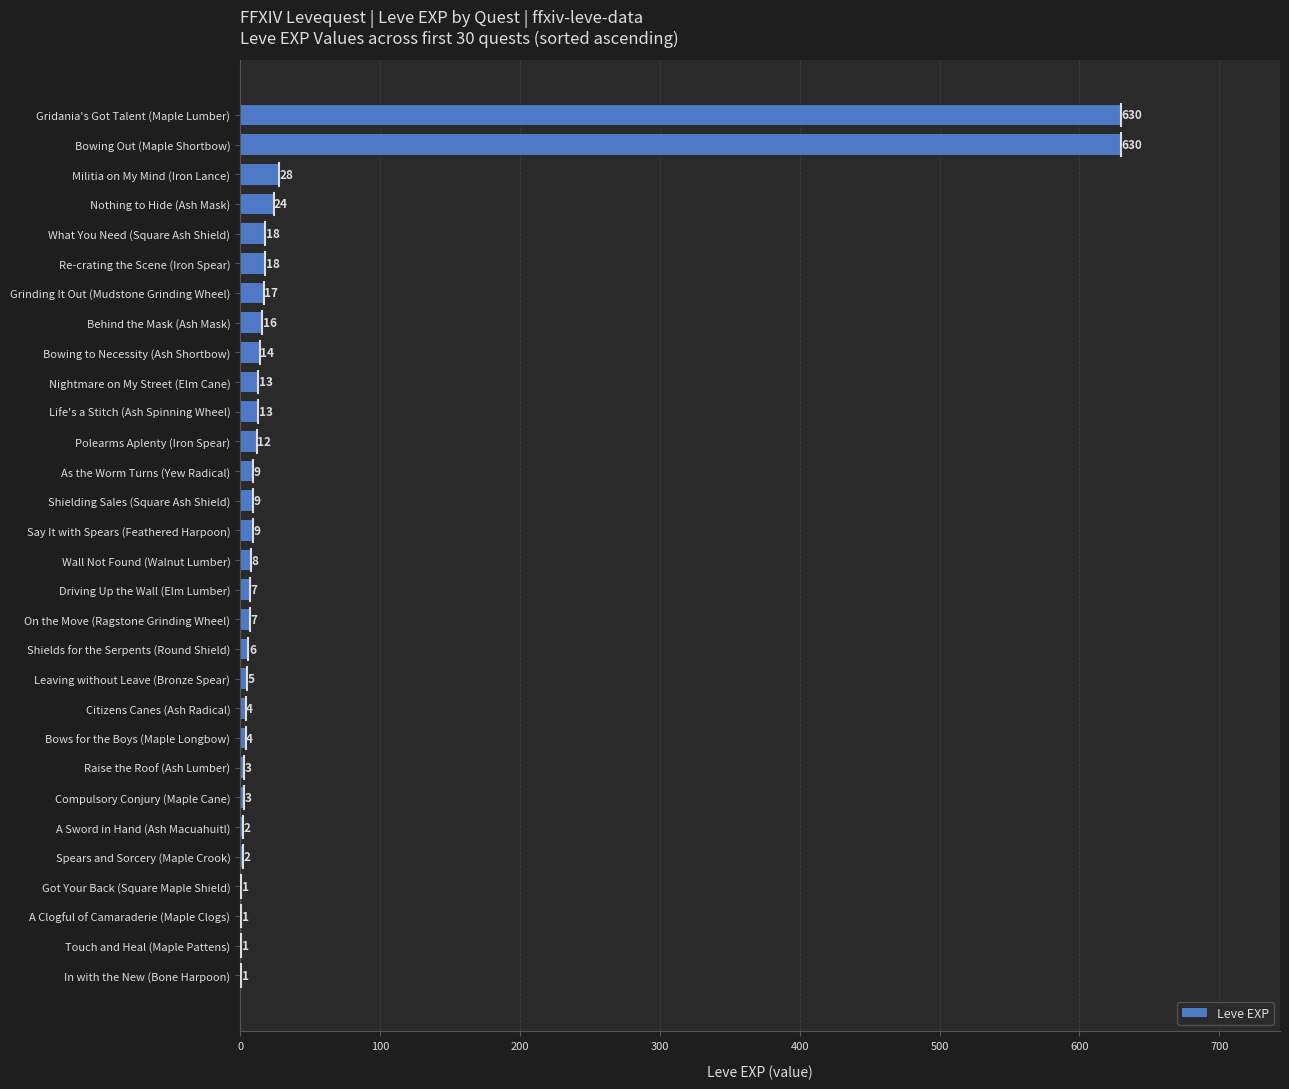

Between Bowing Out (Maple Shortbow) and Militia on My Mind (Iron Lance), which is larger?

Bowing Out (Maple Shortbow)